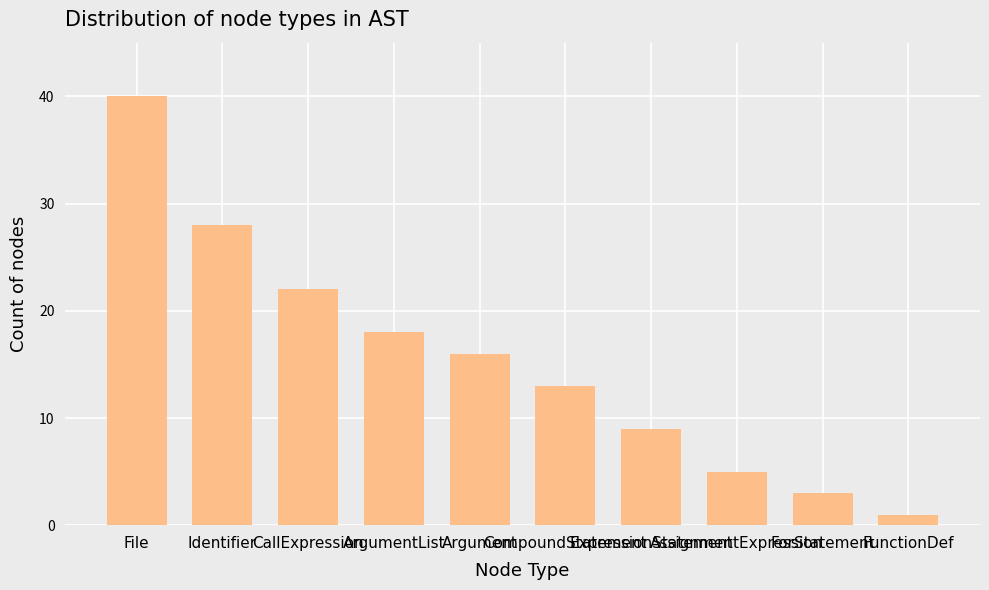

Does the chart contain stacked bars?

No